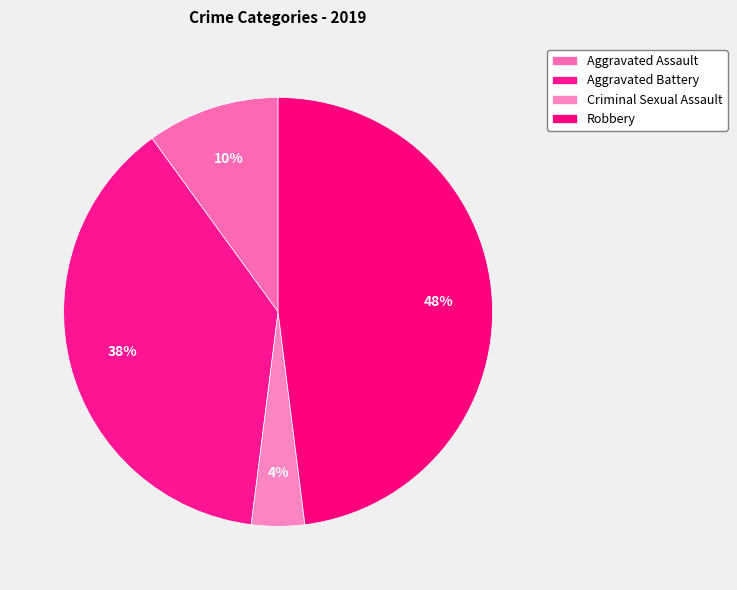

Does Aggravated Battery represent more than half of the total?

No